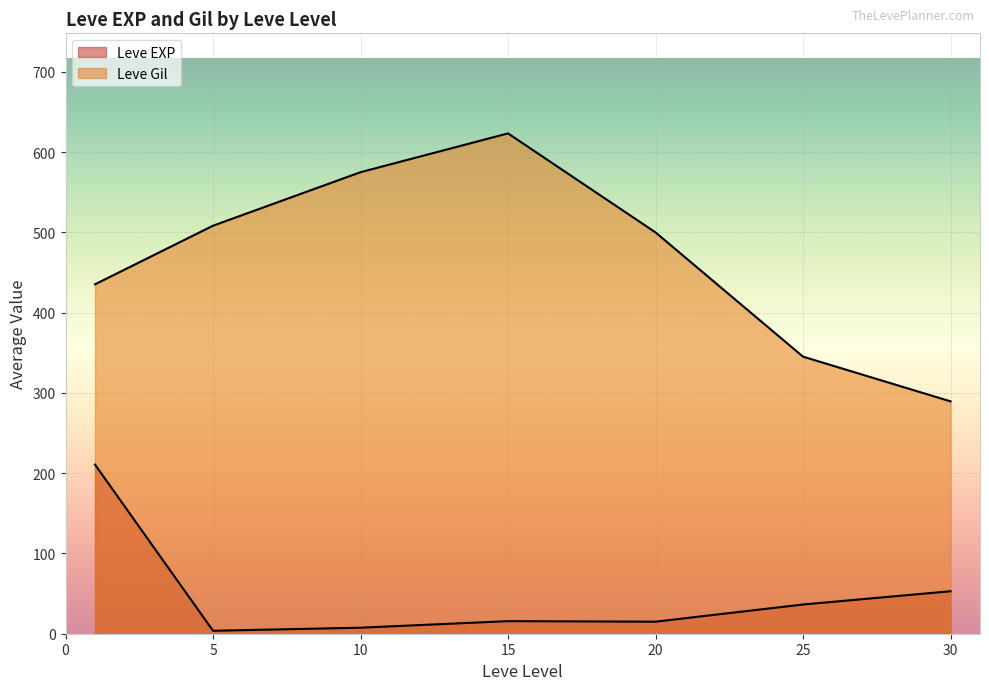

Does the chart display data point markers on the line(s)?

No